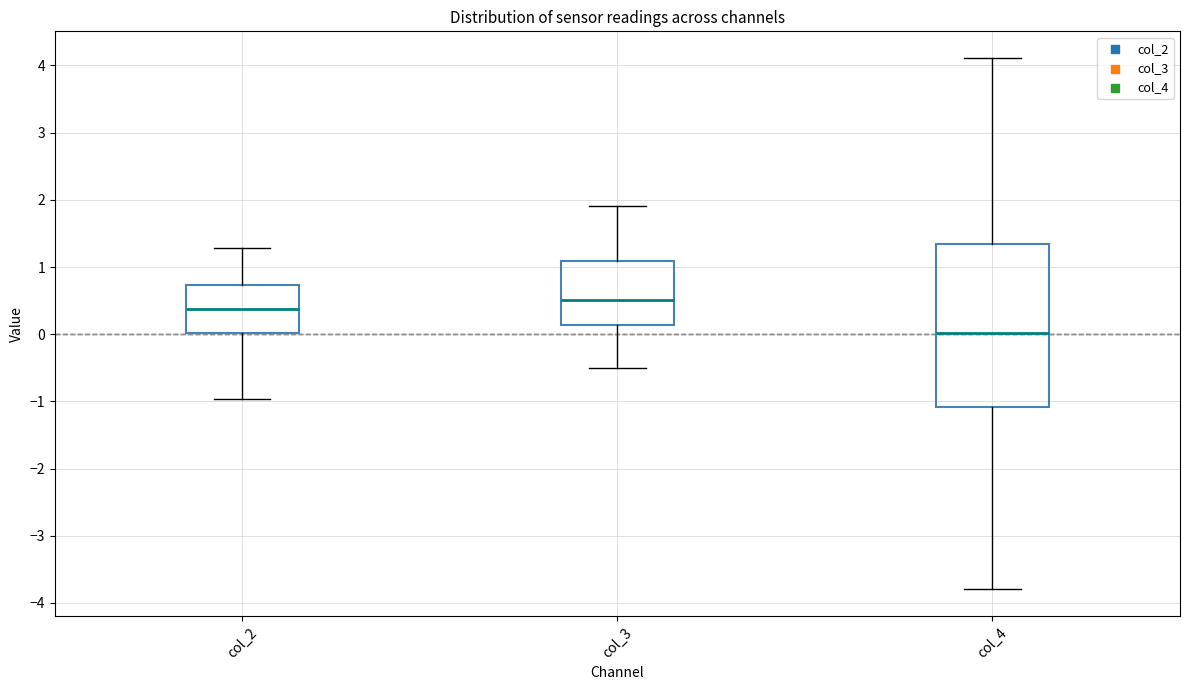

Reading left to right, transcribe this box plot: for each box, give where its median line is, the range the box spans, and where its two whiskers end, as read against the y-axis. The values are not printed on the chart, so give them approximately, as read against the axis.

col_2: median 0.4, box 0.0 to 0.7, whiskers -1.0 to 1.3
col_3: median 0.5, box 0.1 to 1.1, whiskers -0.5 to 1.9
col_4: median 0.0, box -1.1 to 1.3, whiskers -3.8 to 4.1